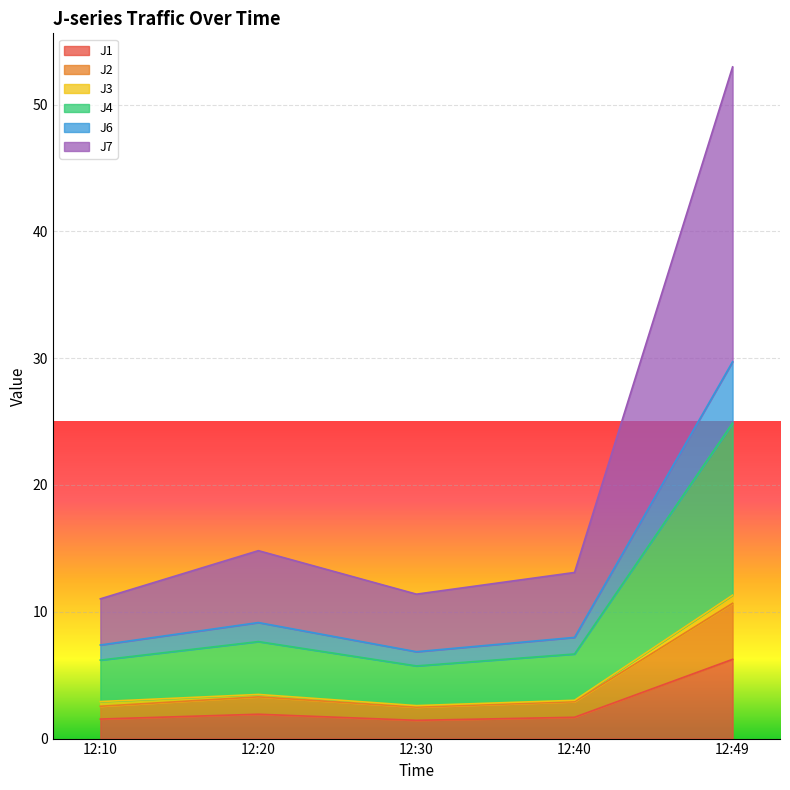

What is the minimum value for J1?

1.4